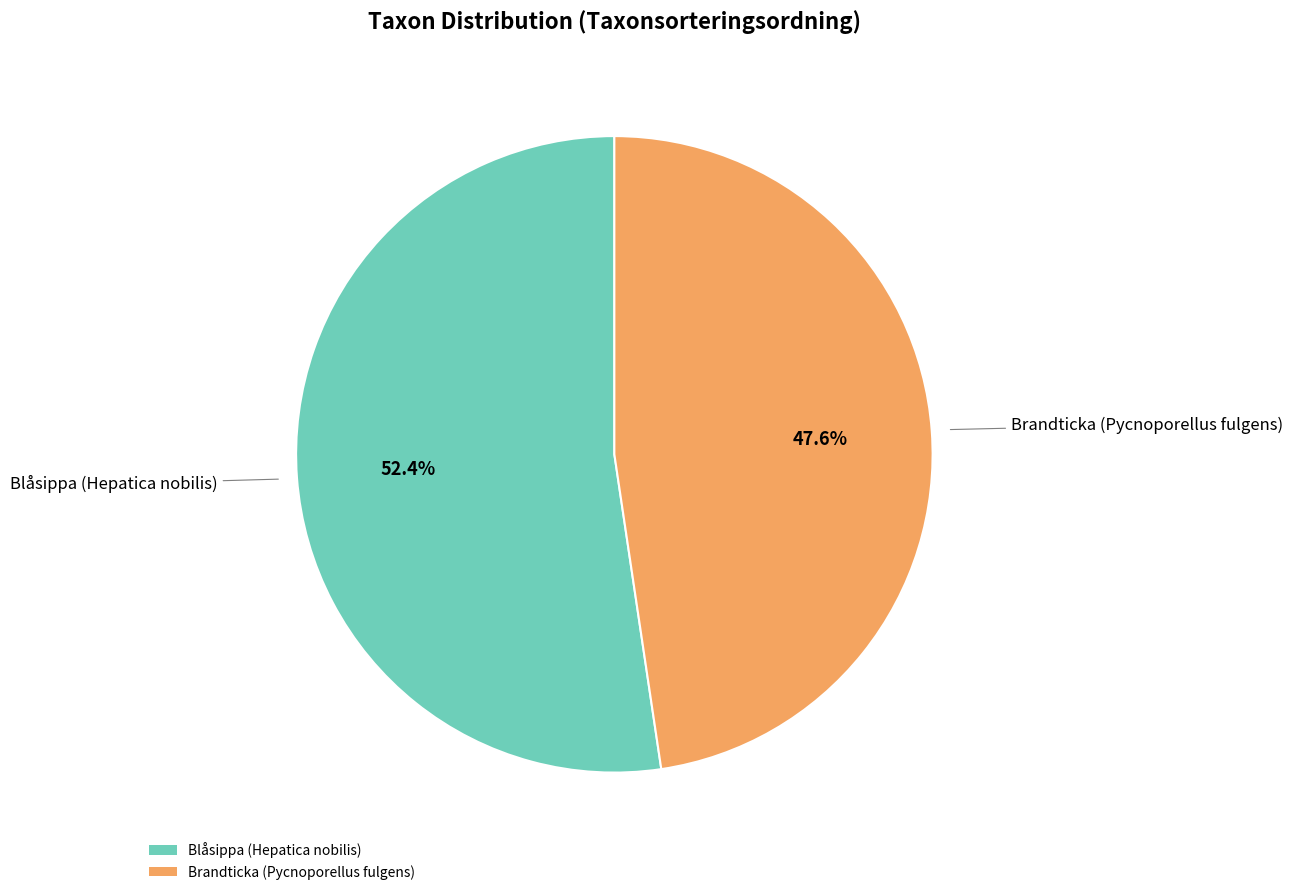

To the nearest percent, what portion does Brandticka (Pycnoporellus fulgens) represent?

48%